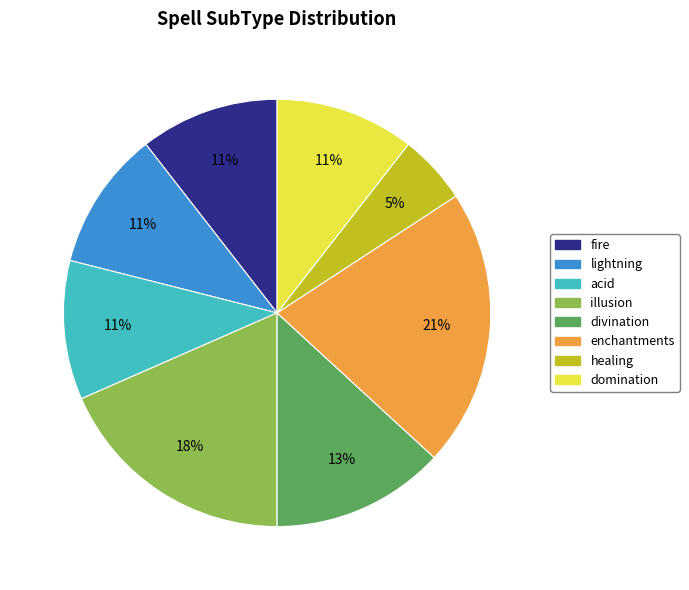

Is there any slice that represents more than half of the pie?

No